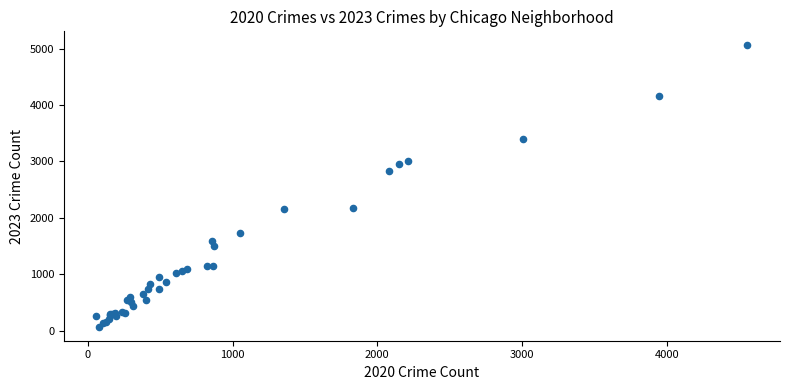

What Y value in the scatter plot is closest to 2564?

2828